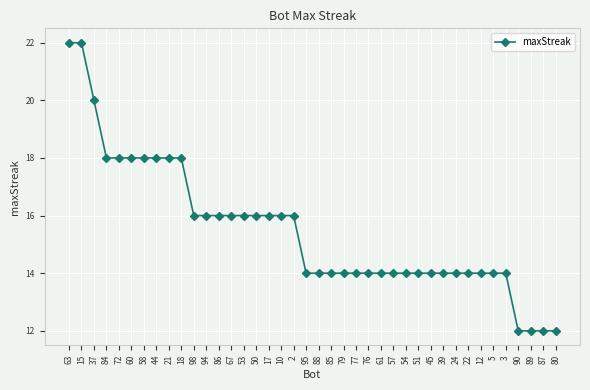

Reading right to left, transcribe all the data shown in this chart.

12	12	12	12	14	14	14	14	14	14	14	14	14	14	14	14	14	14	14	14	14	16	16	16	16	16	16	16	16	16	18	18	18	18	18	18	18	20	22	22